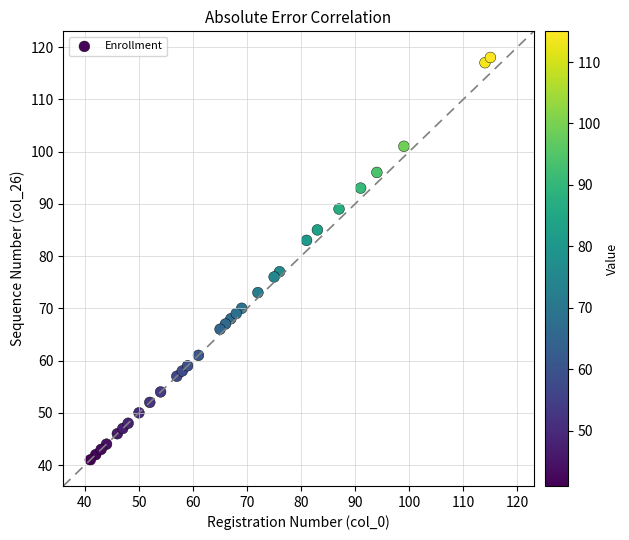

What Y value in the scatter plot is closest to 79?

77